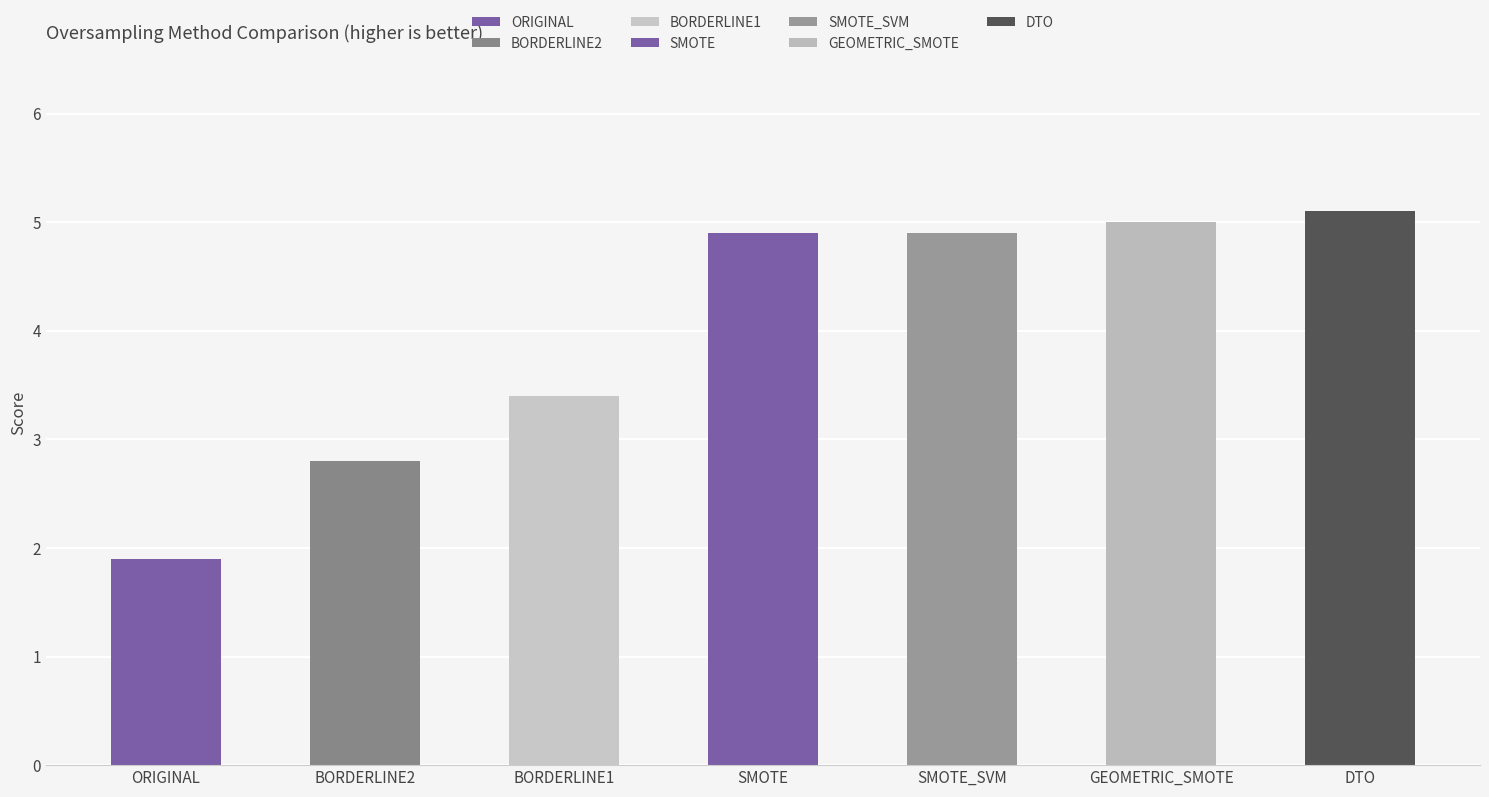

The chart shows a value of 4.4 at BORDERLINE2. True or false?

False